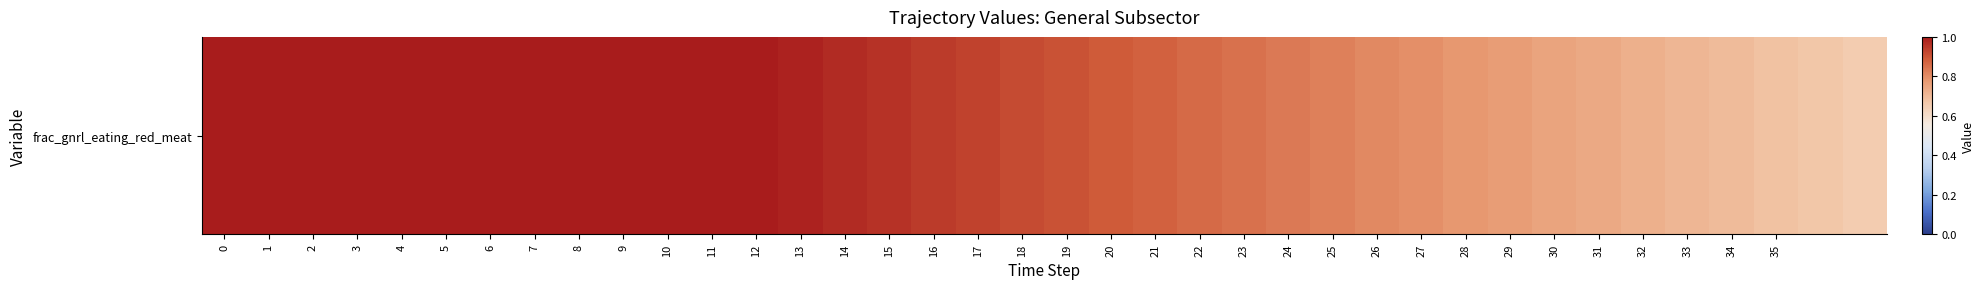

List the labels in order of value, largest first.

0, 1, 2, 3, 4, 5, 6, 7, 8, 9, 10, 11, 12, 13, 14, 15, 16, 17, 18, 19, 20, 21, 22, 23, 24, 25, 26, 27, 28, 29, 30, 31, 32, 33, 34, 35, 36, 37